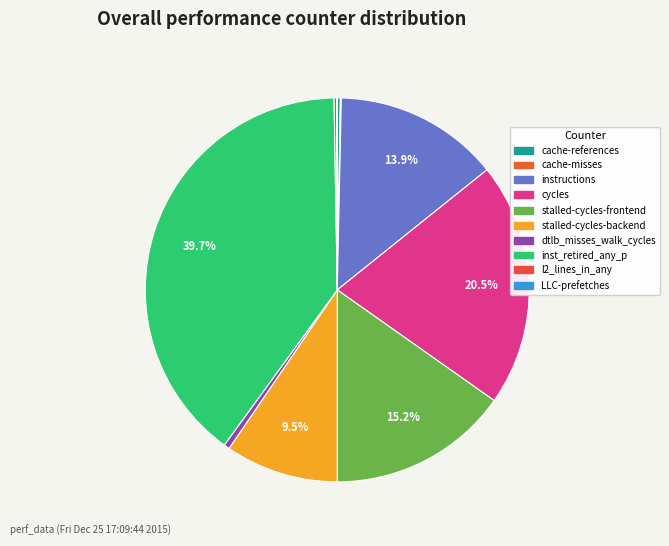

To the nearest percent, what portion does inst_retired_any_p represent?

40%